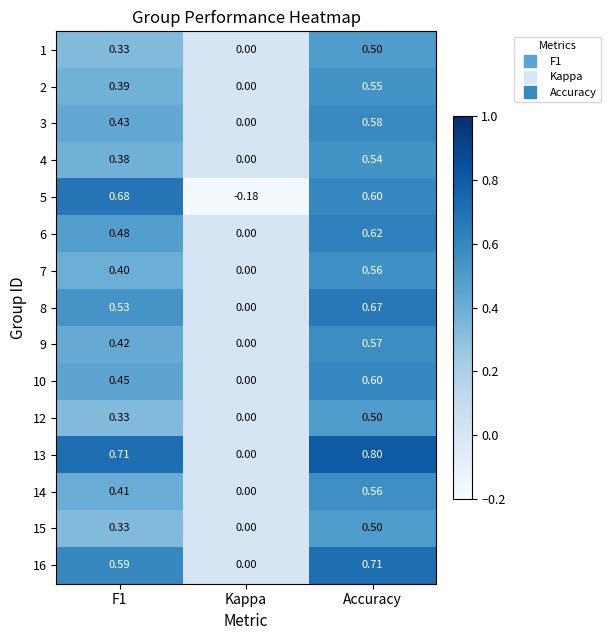

Which label corresponds to the largest value in the chart?

Accuracy